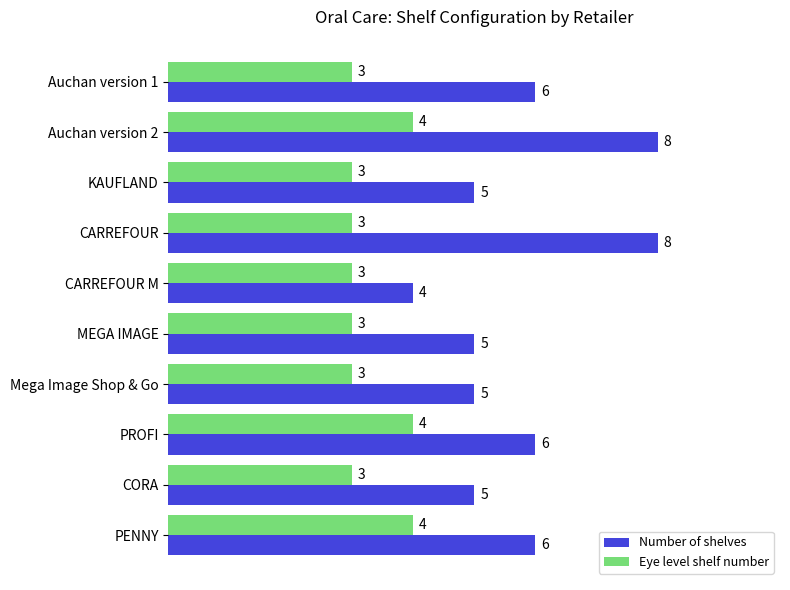

Rank the series by their average value, from lowest to highest.

Eye level shelf number, Number of shelves